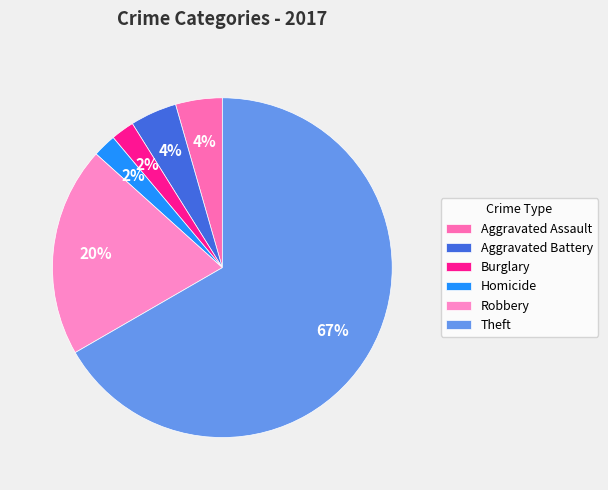

What portion of the pie excludes Homicide?

98.0%